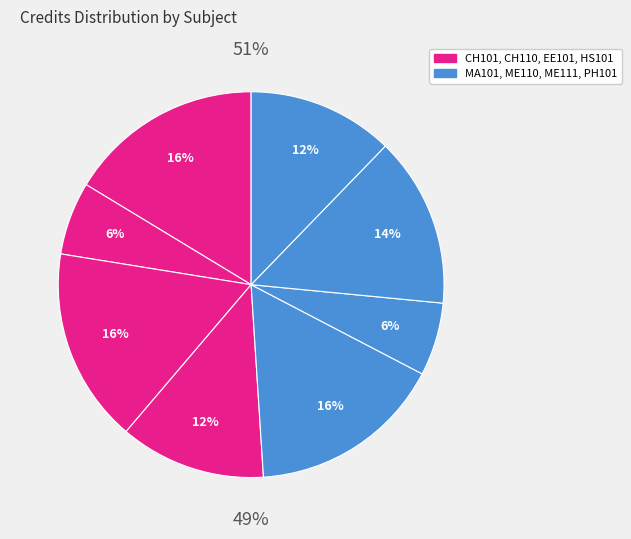

What is the ratio of the value at HS101 to the value at ME111?

0.9